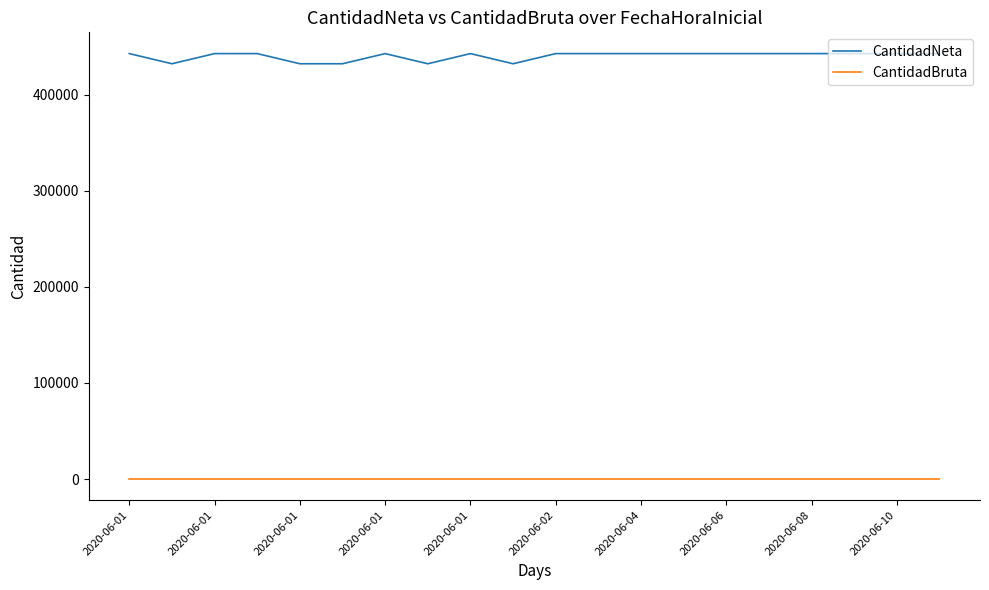

Which series has the largest total across all categories?

CantidadNeta